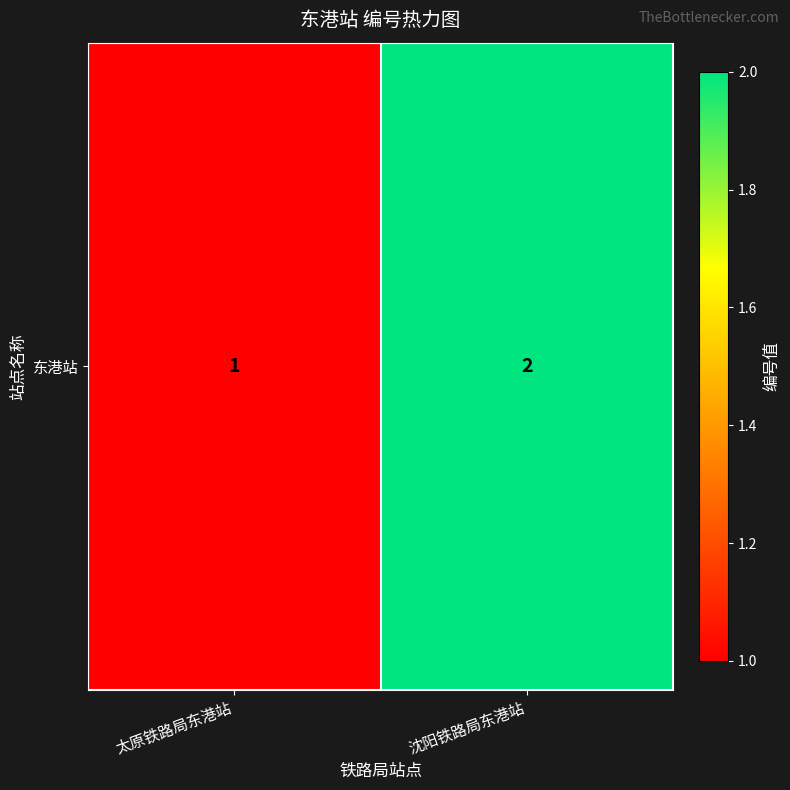

What is the change in value from 太原铁路局东港站 to 沈阳铁路局东港站?

+1